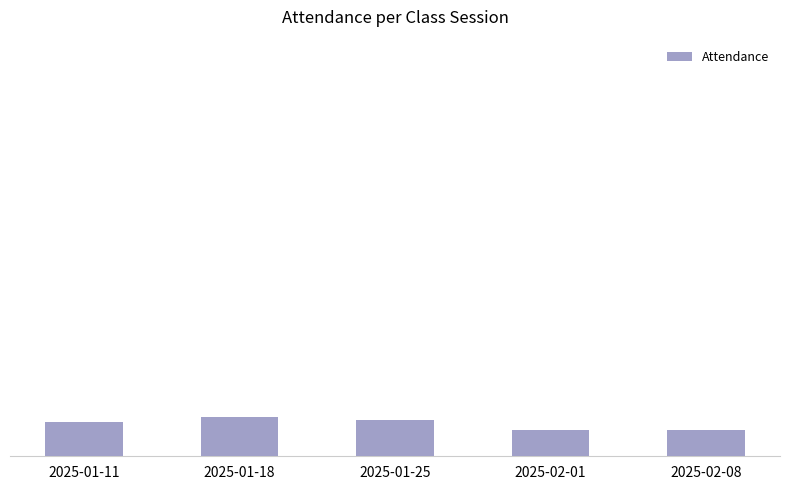

True or false: the data shows 18 at 2025-01-11.

True